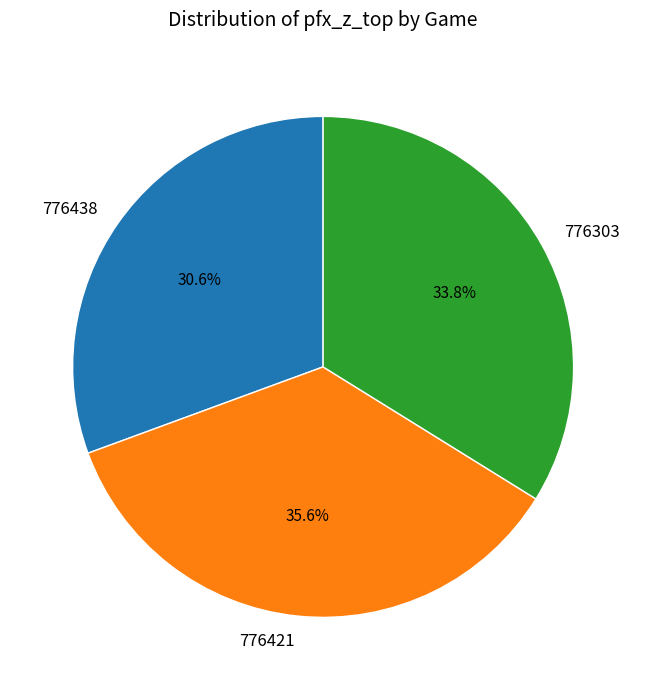

To the nearest percent, what portion does 776438 represent?

31%